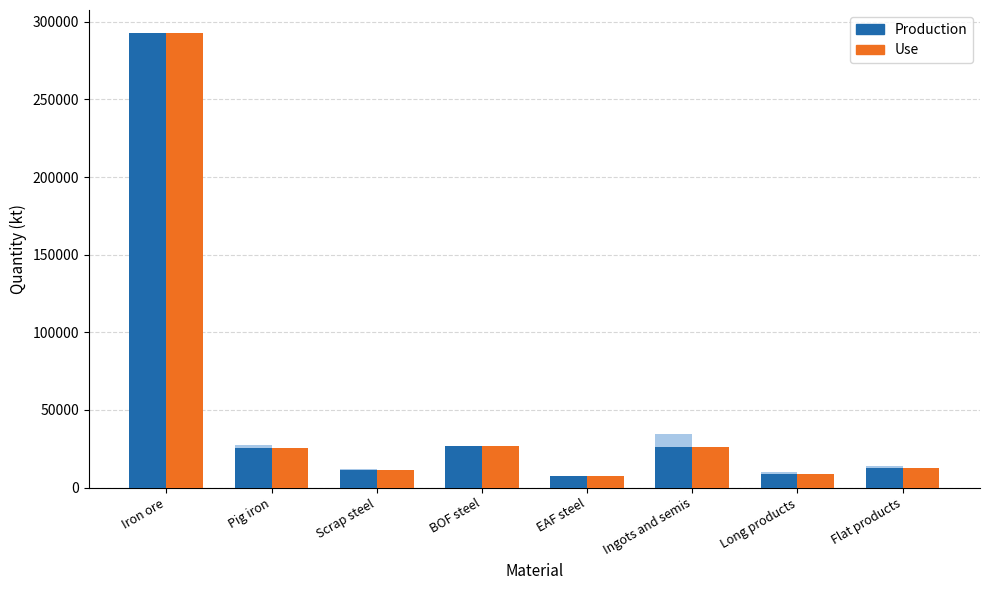

Is the value of Production at Long products greater than the value of Use at Flat products?

No